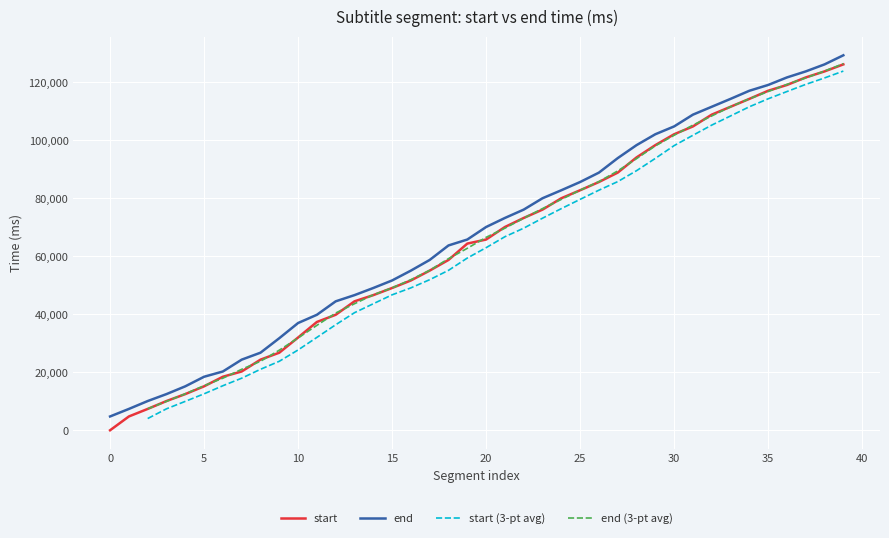

At which label does start first exceed 65800?

21